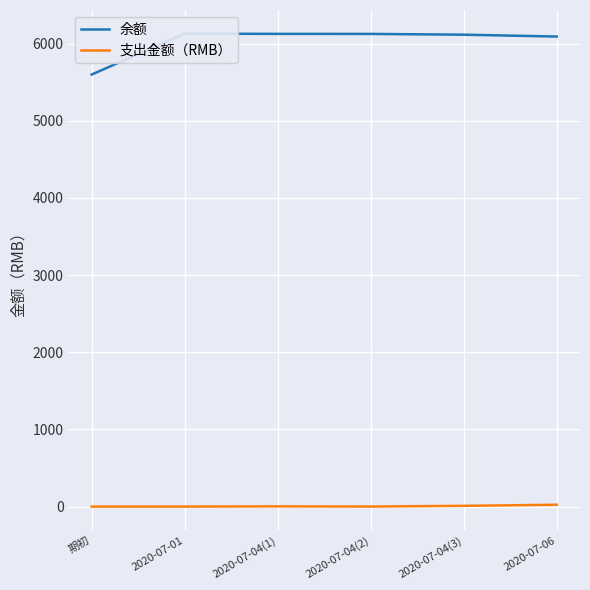

Is the value of 余额 at 2020-07-04(3) greater than the value of 支出金额（RMB） at 期初?

Yes